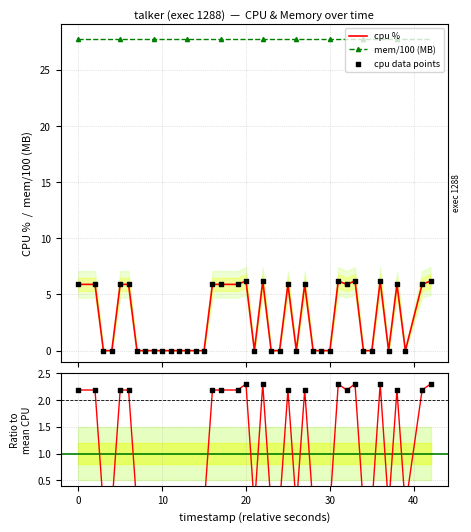

True or false: cpu % and mem/100 (MB) cross at least once.

False